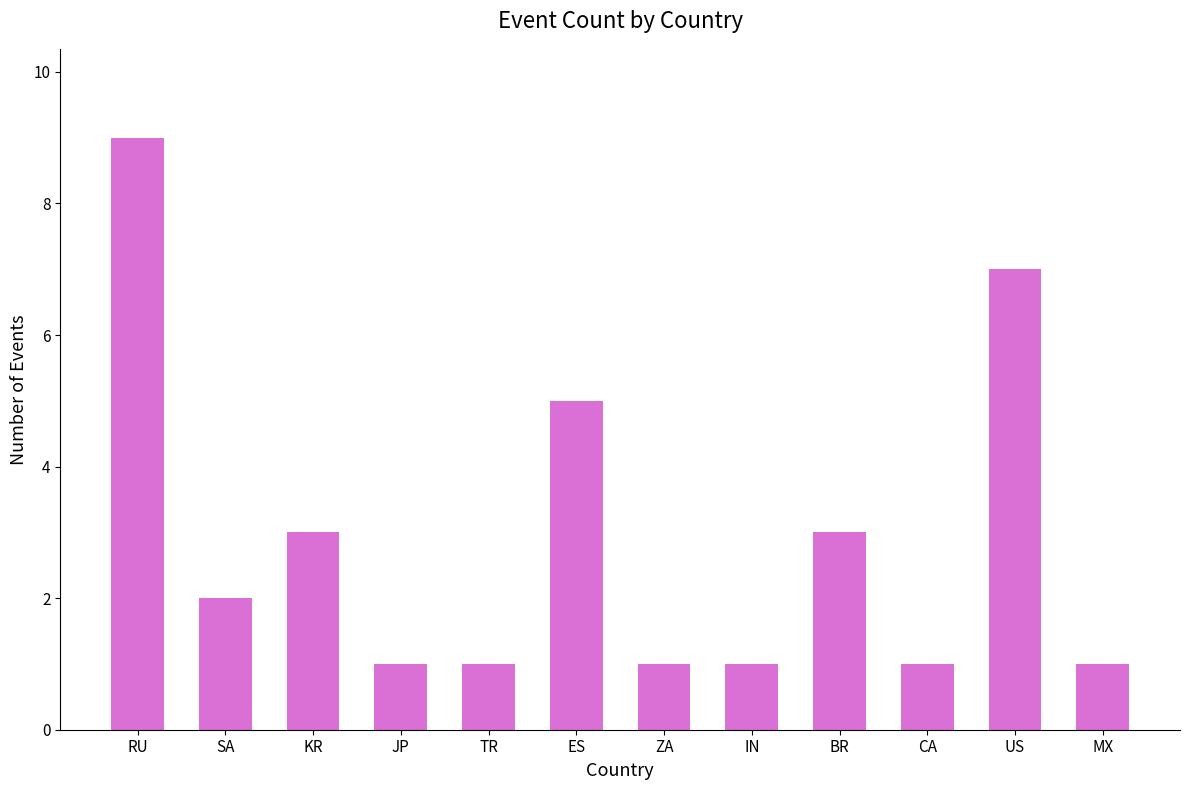

Are the bars horizontal?

No